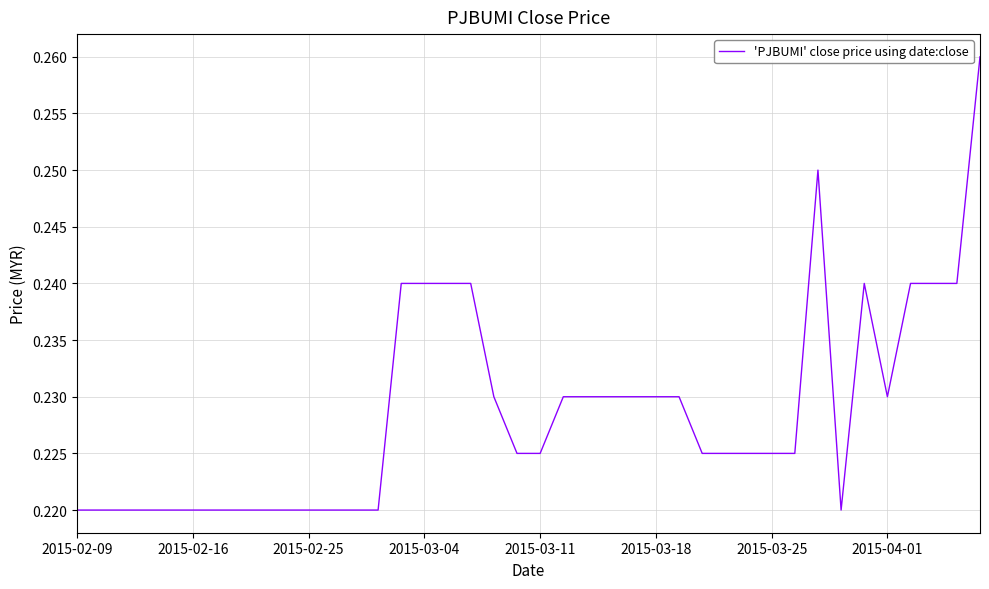

Does the chart have visible grid lines?

Yes